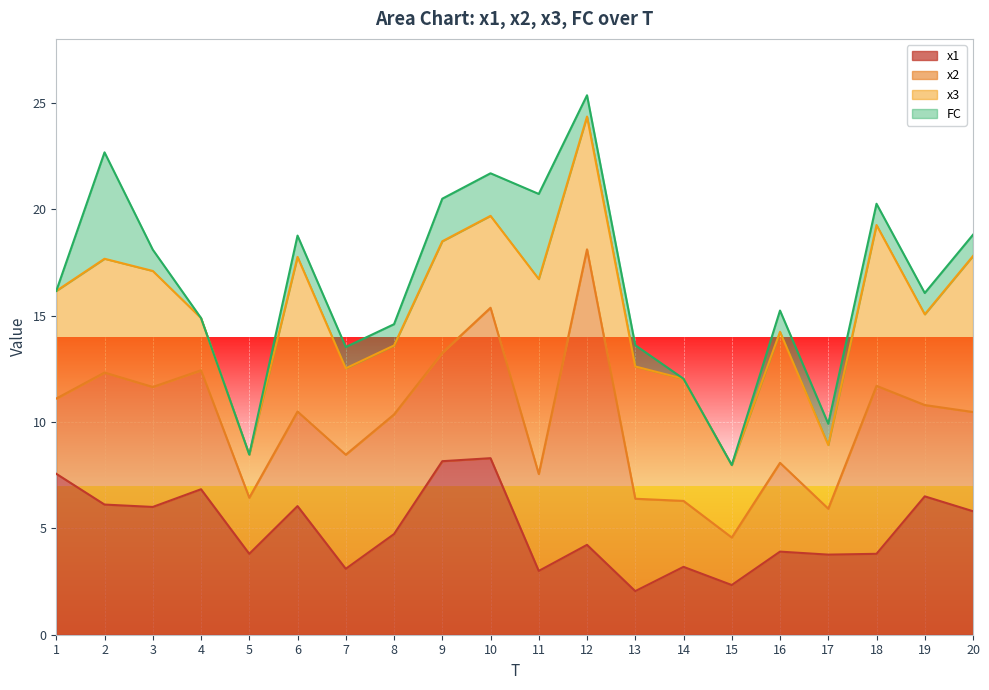

At which category is the sum across all series the highest?

12